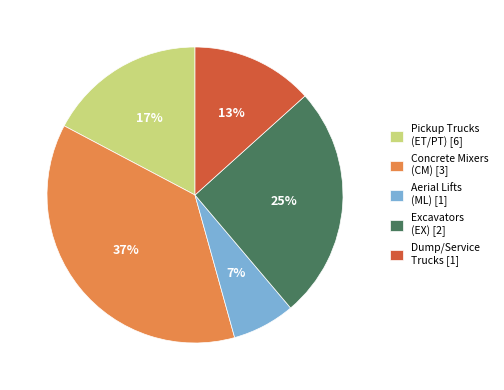

How many slices are in this pie chart?

5